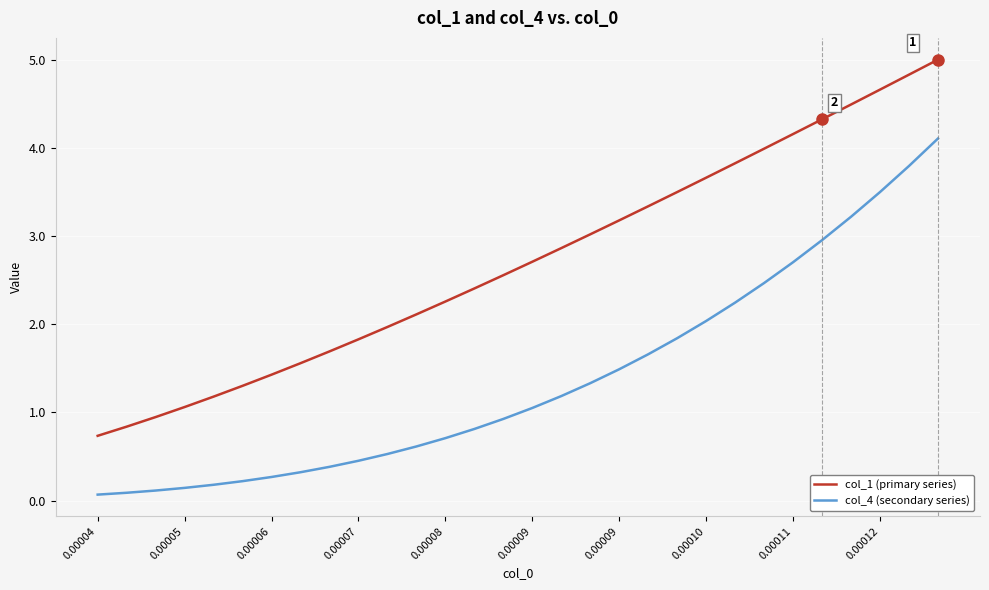

What is the difference between the maximum and minimum values in the col_4 (secondary series) series?

4.0